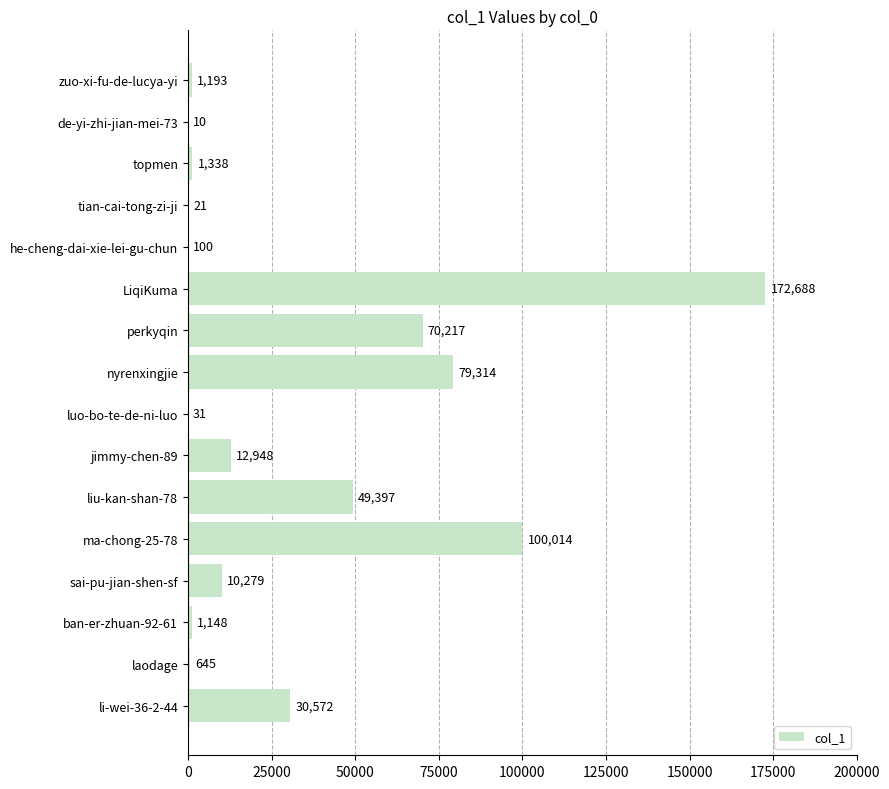

At which label is the value closest to 86349?

nyrenxingjie